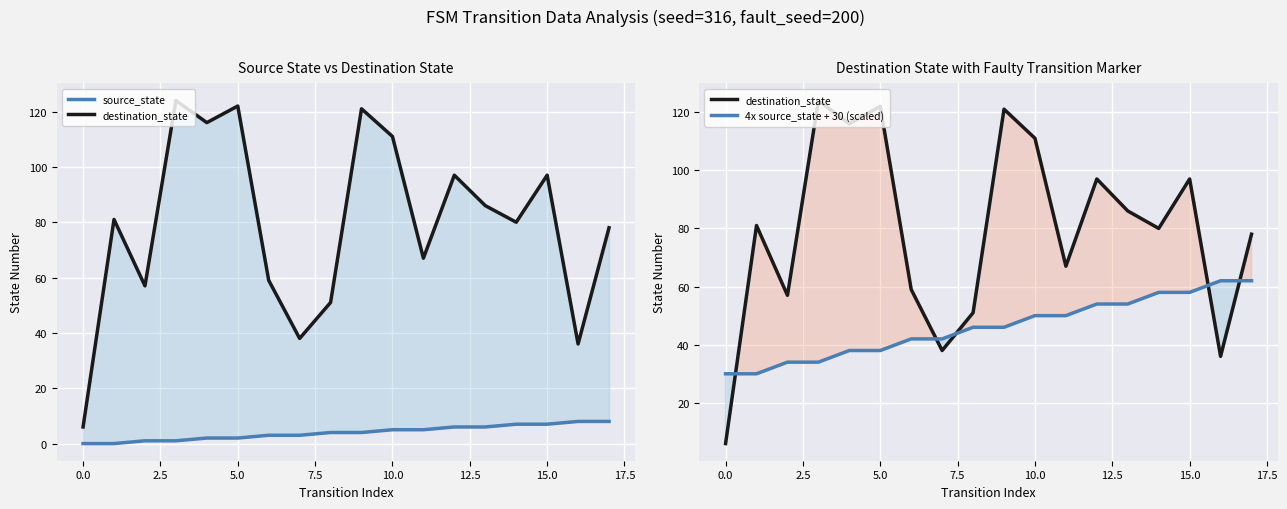

Reading left to right, what are all the values shown in this chart?

source_state: 0	0	1	1	2	2	3	3	4	4	5	5	6	6	7	7	8	8
destination_state: 6	81	57	124	116	122	59	38	51	121	111	67	97	86	80	97	36	78
4x source_state + 30 (scaled): 30	30	34	34	38	38	42	42	46	46	50	50	54	54	58	58	62	62